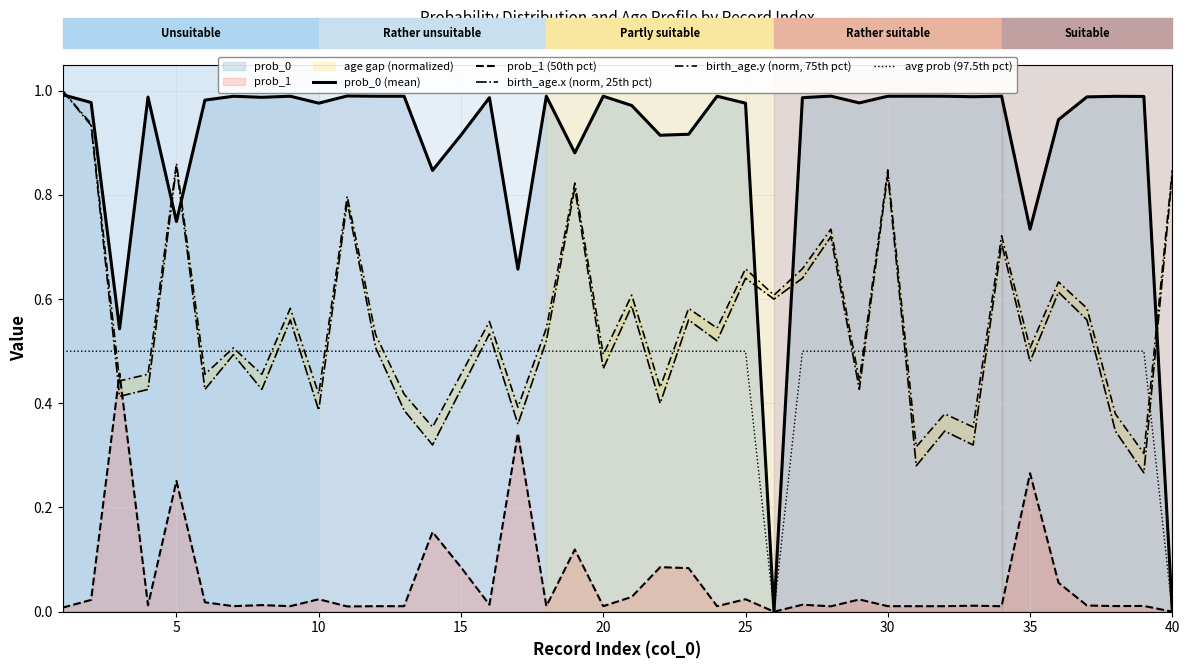

The value of birth_age.y (norm, 75th pct) at 10 is 0.1. True or false?

False